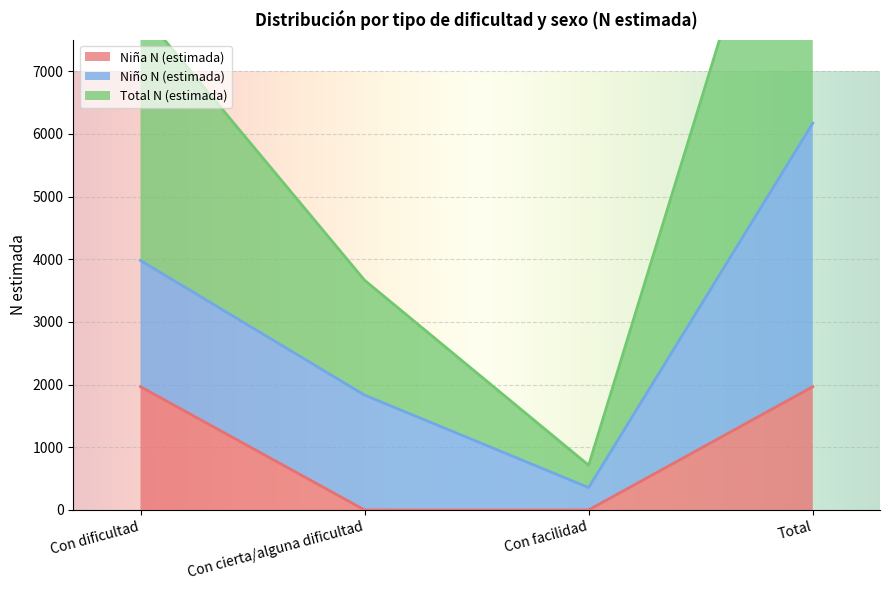

Where is Total N (estimada) nearest to the value 3264?

Con dificultad